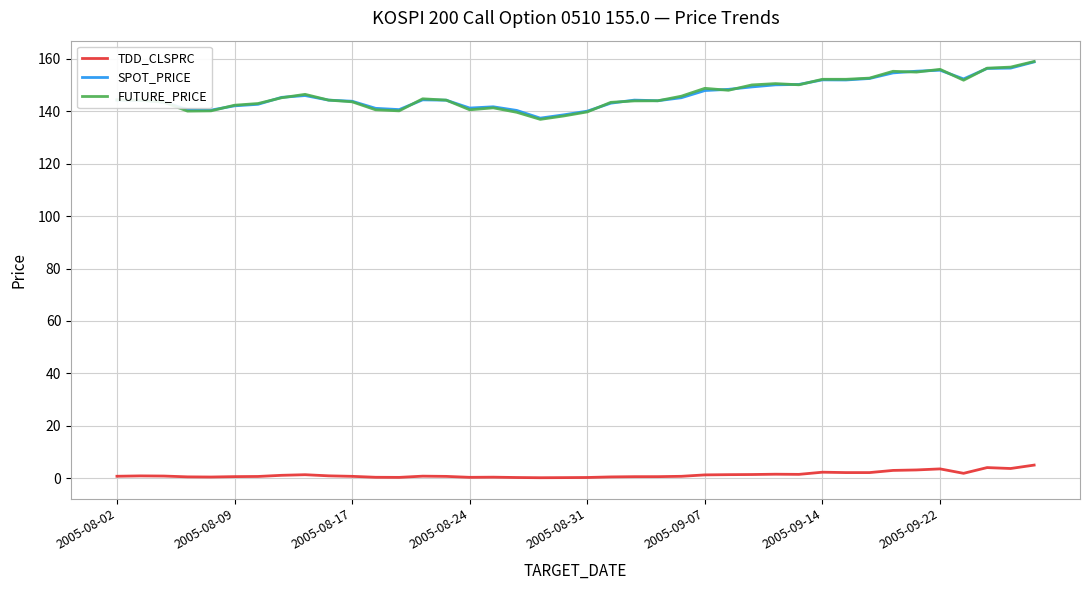

True or false: FUTURE_PRICE and TDD_CLSPRC cross at least once.

False